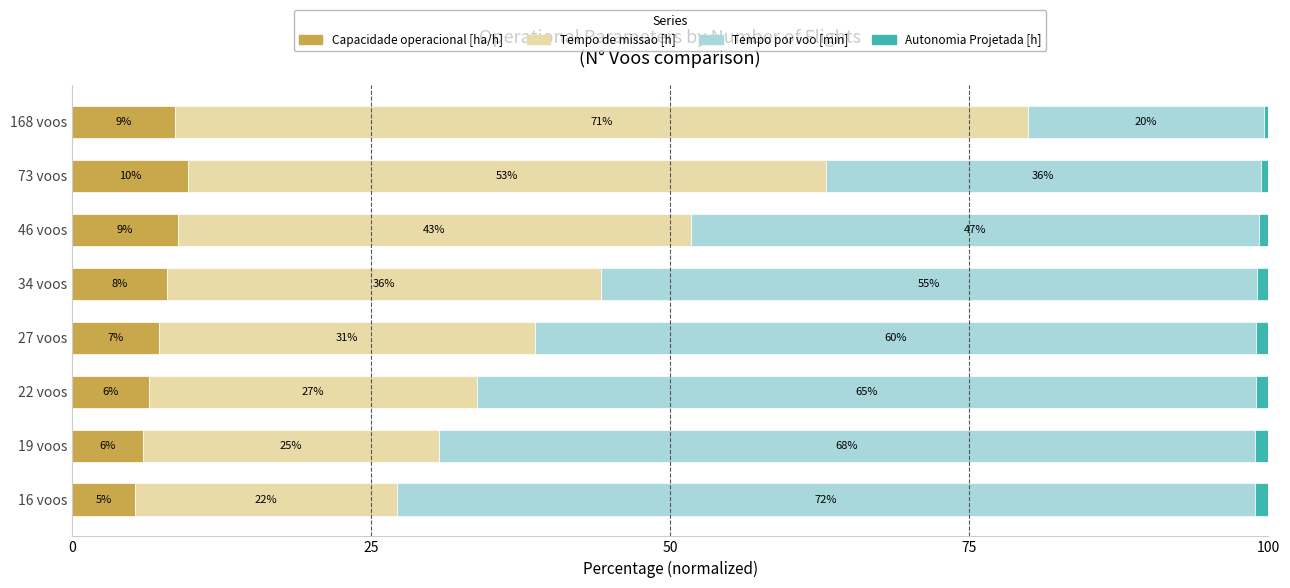

What are all the series names shown in the legend?

Capacidade operacional [ha/h], Tempo de missao [h], Tempo por voo [min], Autonomia Projetada [h]